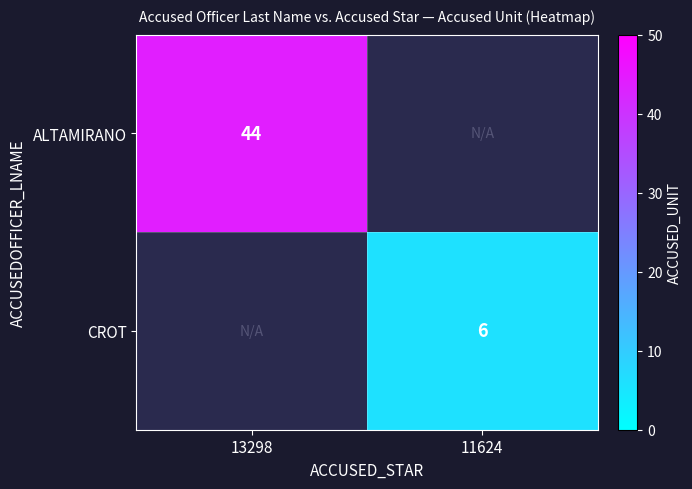

The value of ALTAMIRANO at 13298 is 44. True or false?

True